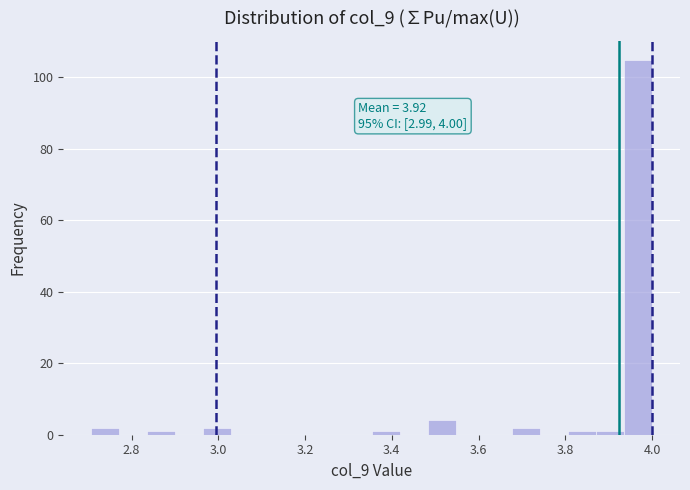

Read against the x-axis, roughly where is the centre of the tallest bar?

3.96